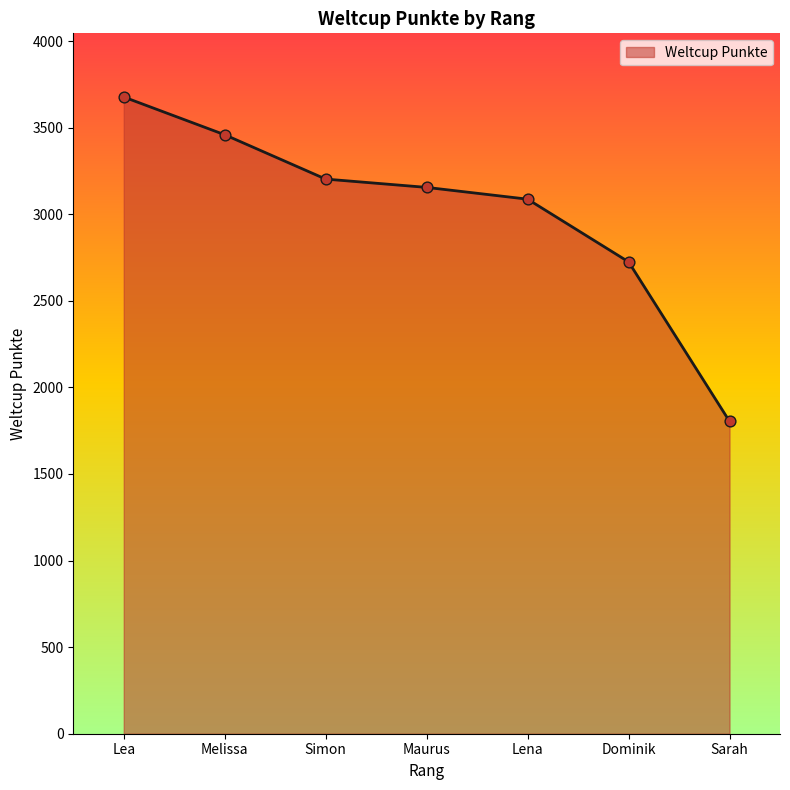

What is the change in value from Lena to Sarah?

-1283